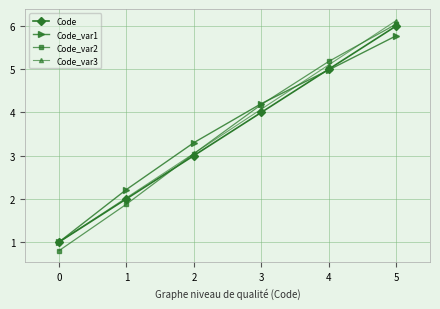

How many data points in Code_var2 are above 4?

3